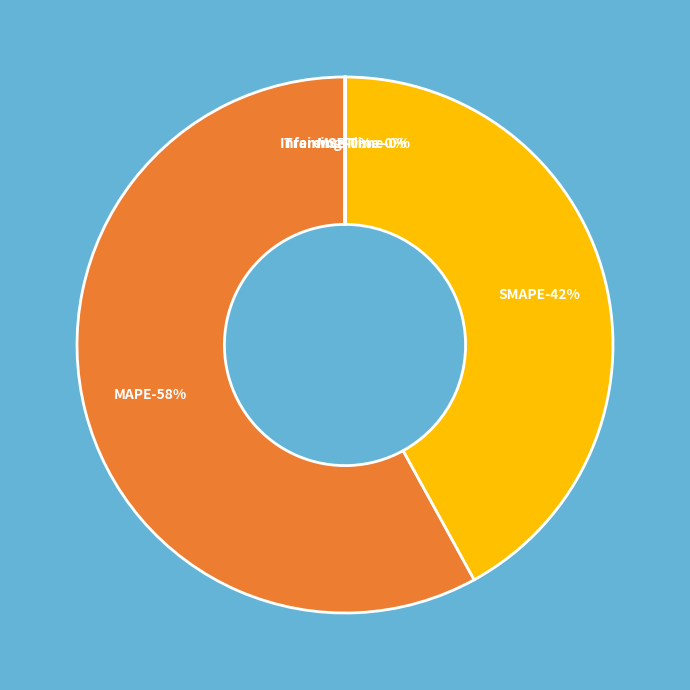

What percentage is the MAPE slice, to the nearest percent?

58%